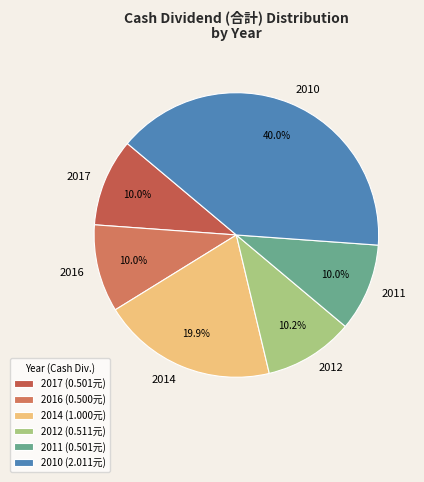

What percentage is the 2016 slice, to the nearest percent?

10%